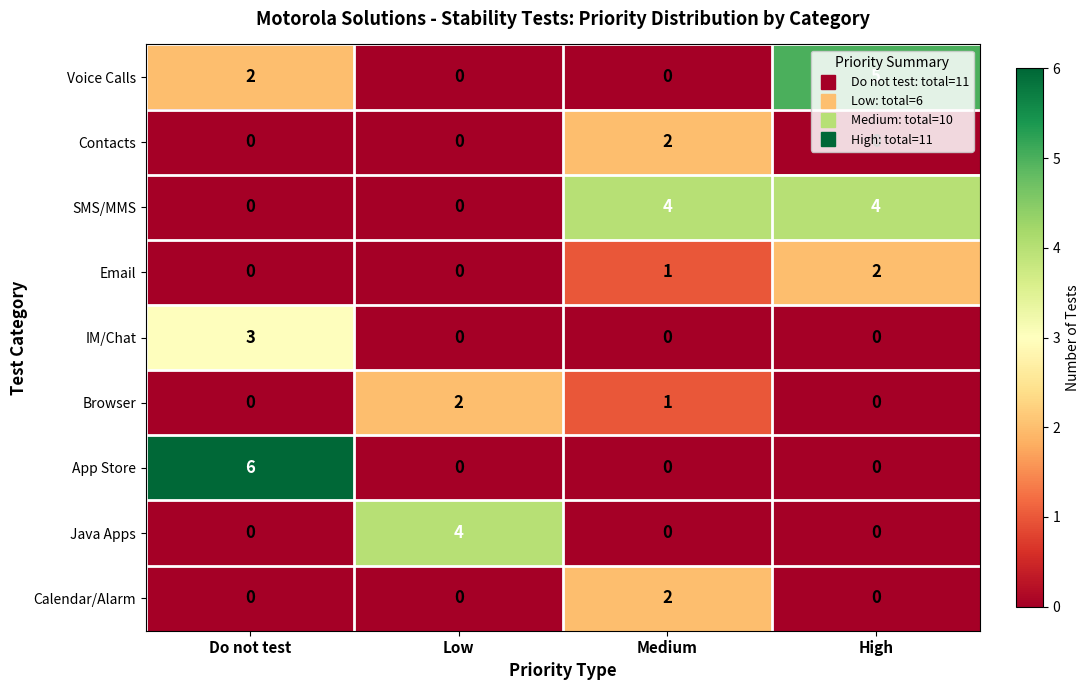

What is the spread (max minus min) of values at Do not test?

6